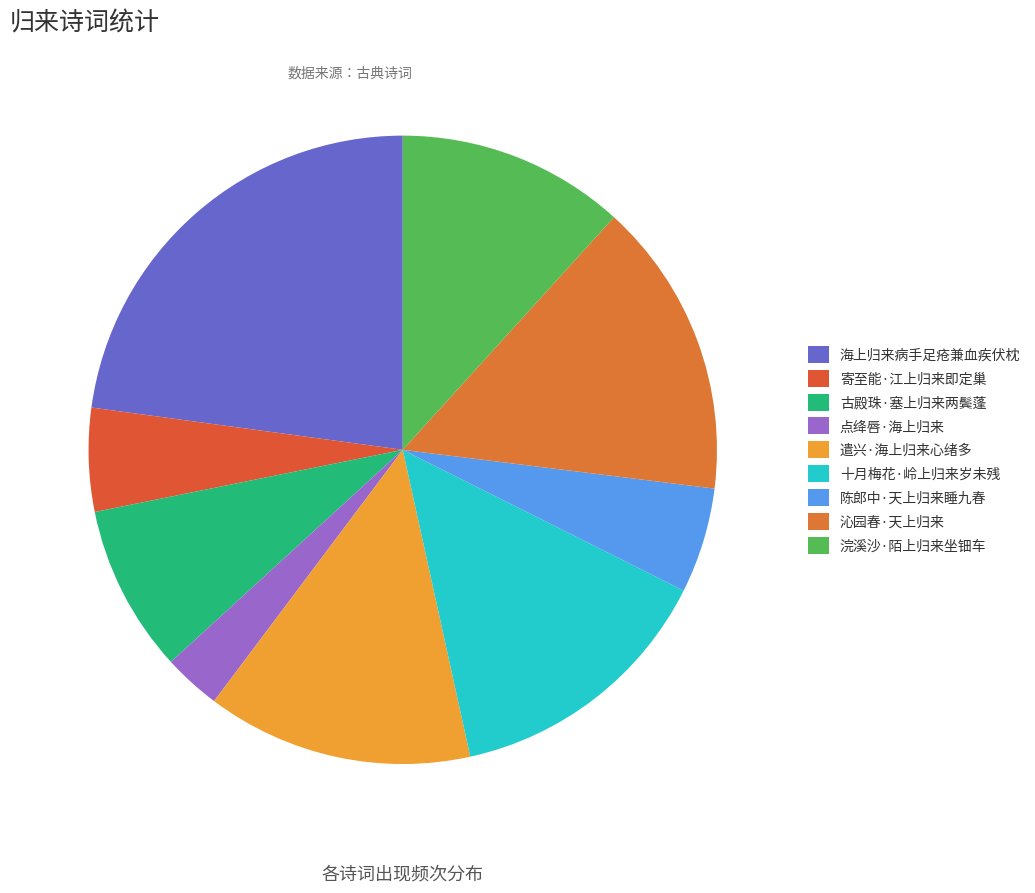

Which category has the smallest portion of the pie?

点绛唇·海上归来